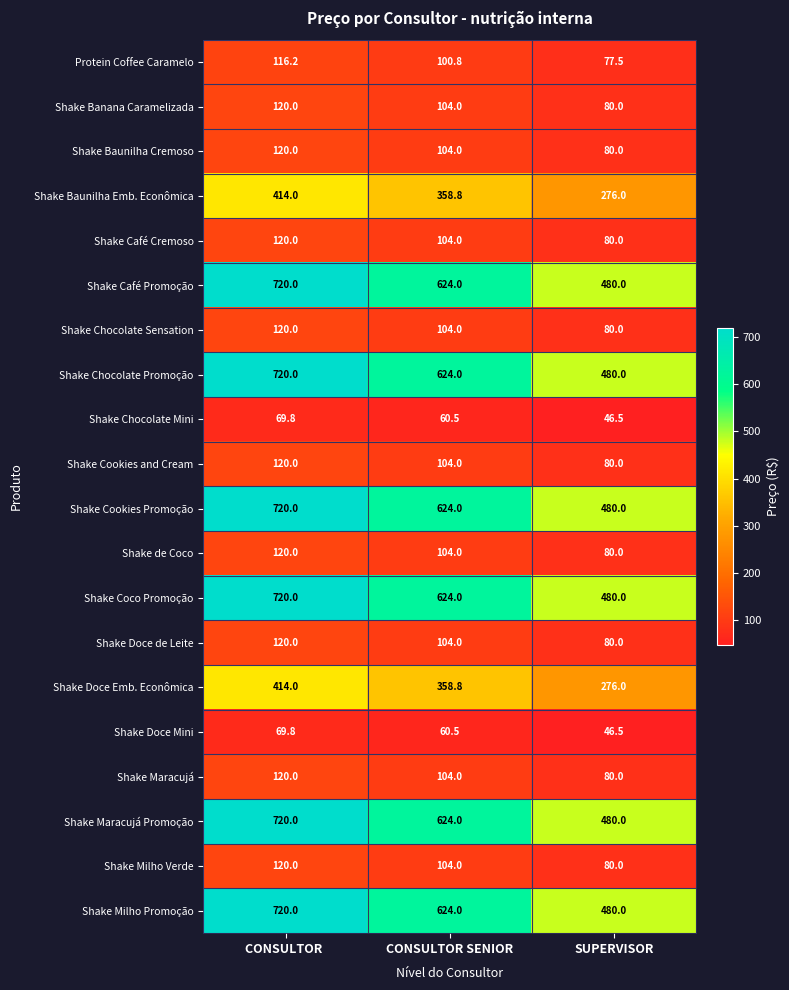

Which category has the lowest value across all series?

SUPERVISOR